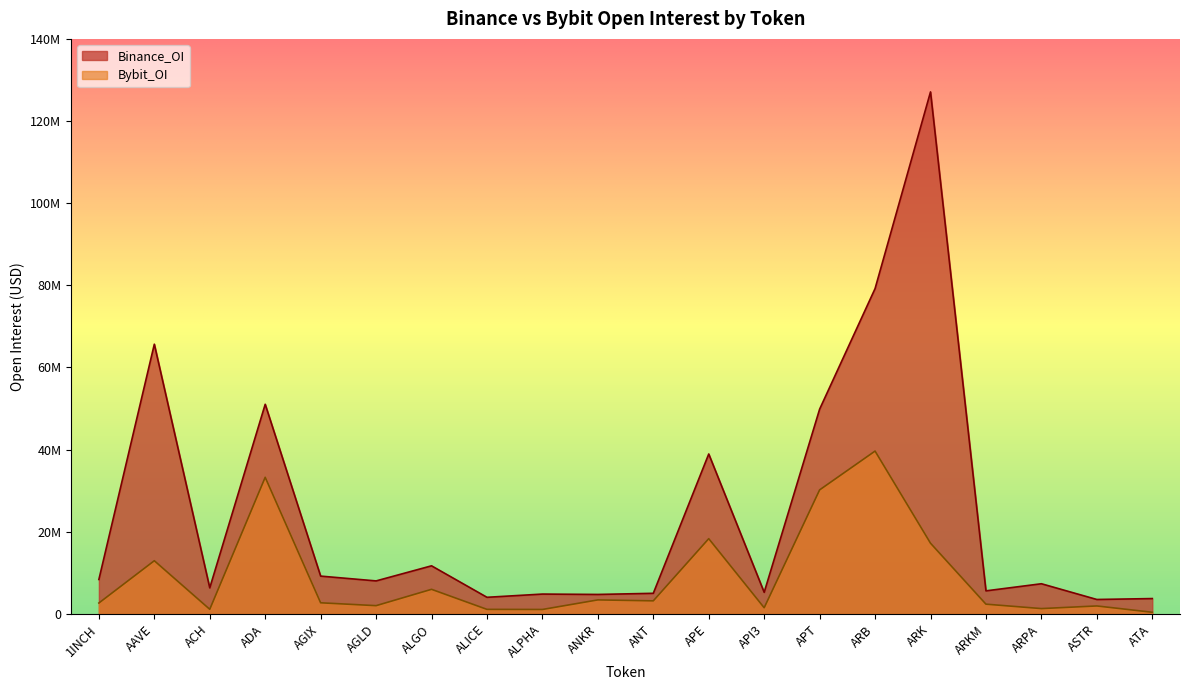

The Bybit_OI series shows 29487660 at APE. True or false?

False